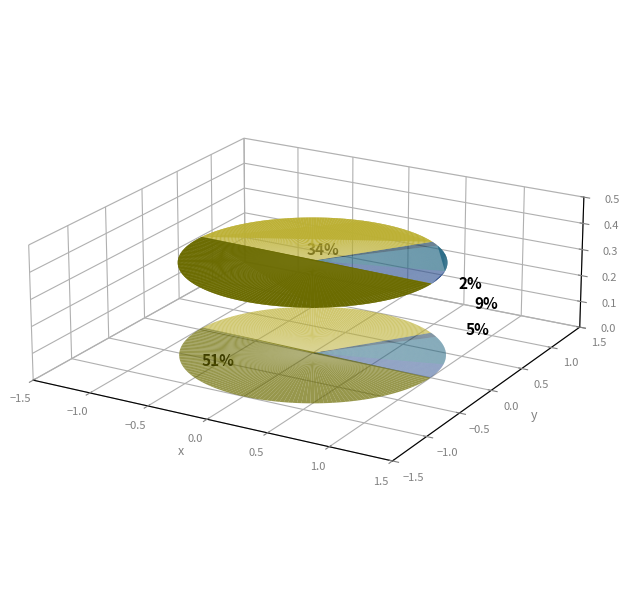

Rank the categories by value from lowest to highest.

Criminal Sexual Assault, Aggravated Assault, Aggravated Battery, Robbery, Theft